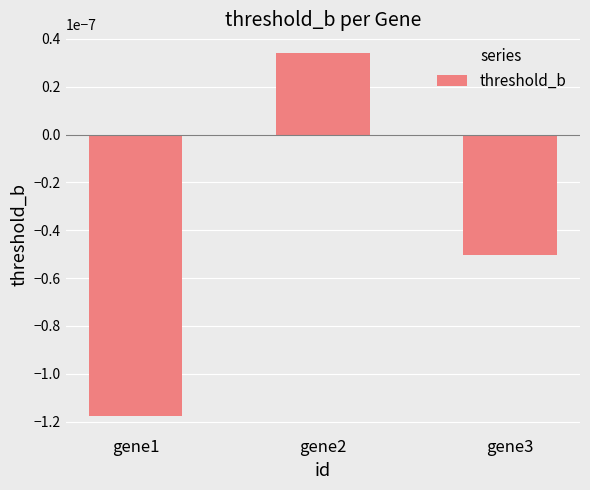

Which category has the lowest value across all series?

gene1